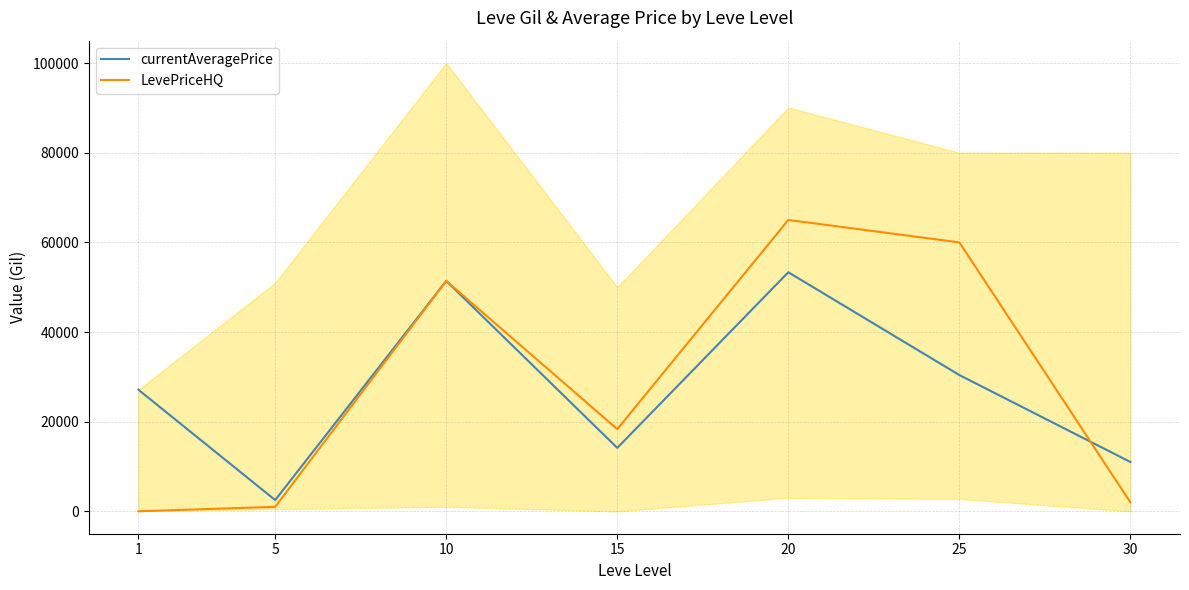

What is the value of the currentAveragePrice point at the 4th from the left?

14149